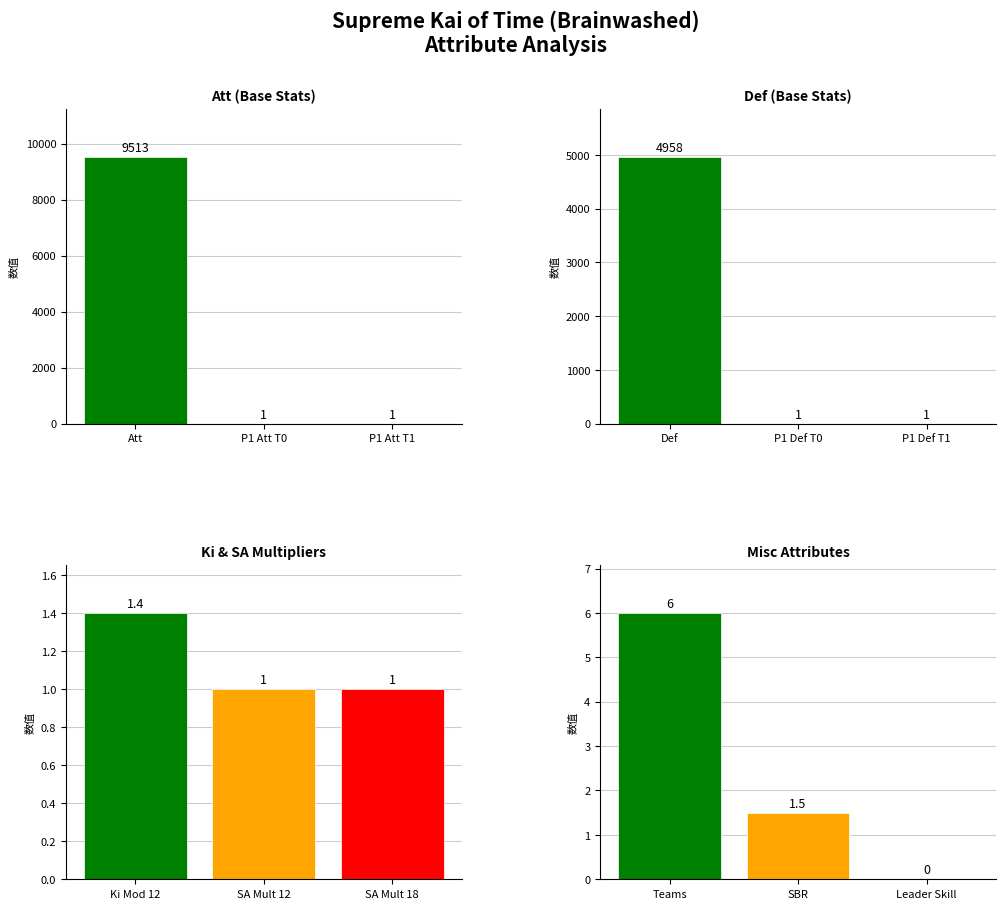

Is the value of Att (Base Stats) at P1 Att T0 greater than the value of Ki & SA Multipliers at P1 Att T1?

No